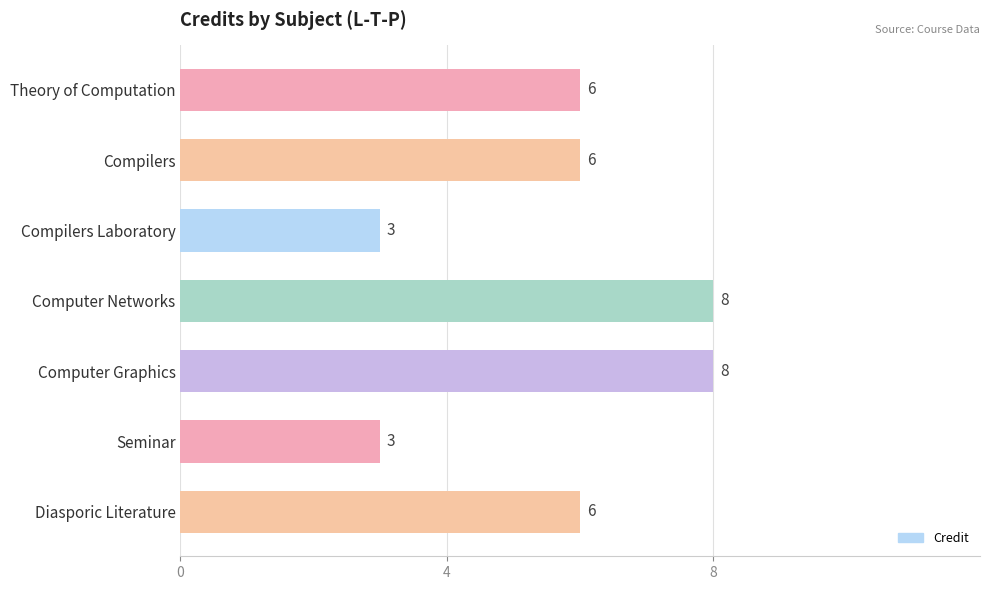

What is the value of the 1st bar from the top?

6